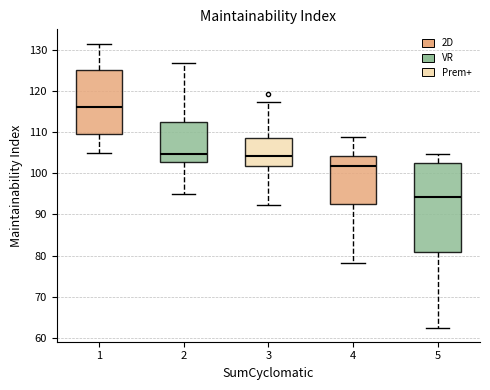

Reading left to right, transcribe this box plot: for each box, give where its median line is, the range the box spans, and where its two whiskers end, as read against the y-axis. The values are not printed on the chart, so give them approximately, as read against the axis.

1: median 116, box 110 to 125, whiskers 105 to 132
2: median 105, box 103 to 112, whiskers 95 to 127
3: median 104, box 102 to 109, whiskers 92 to 117
4: median 102, box 93 to 104, whiskers 78 to 109
5: median 94, box 81 to 102, whiskers 63 to 105